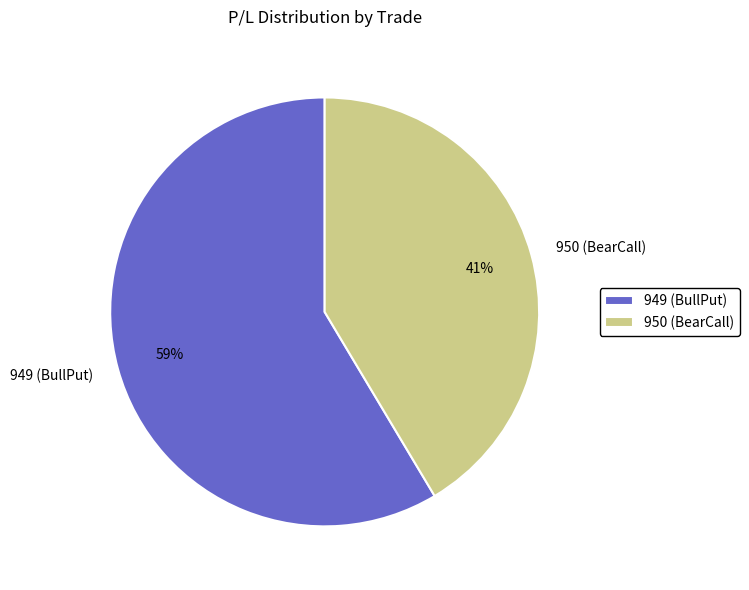

True or false: 950 (BearCall) accounts for 41% of the total.

True